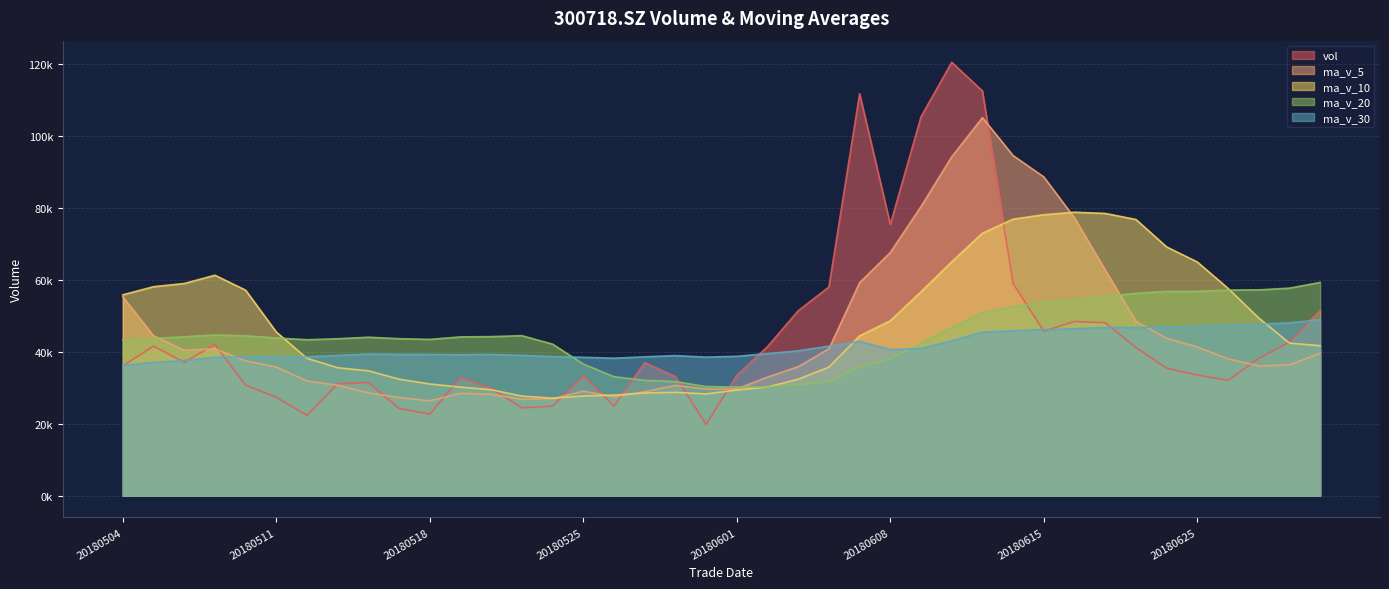

True or false: vol has more than 2 points higher than both neighbors.

True